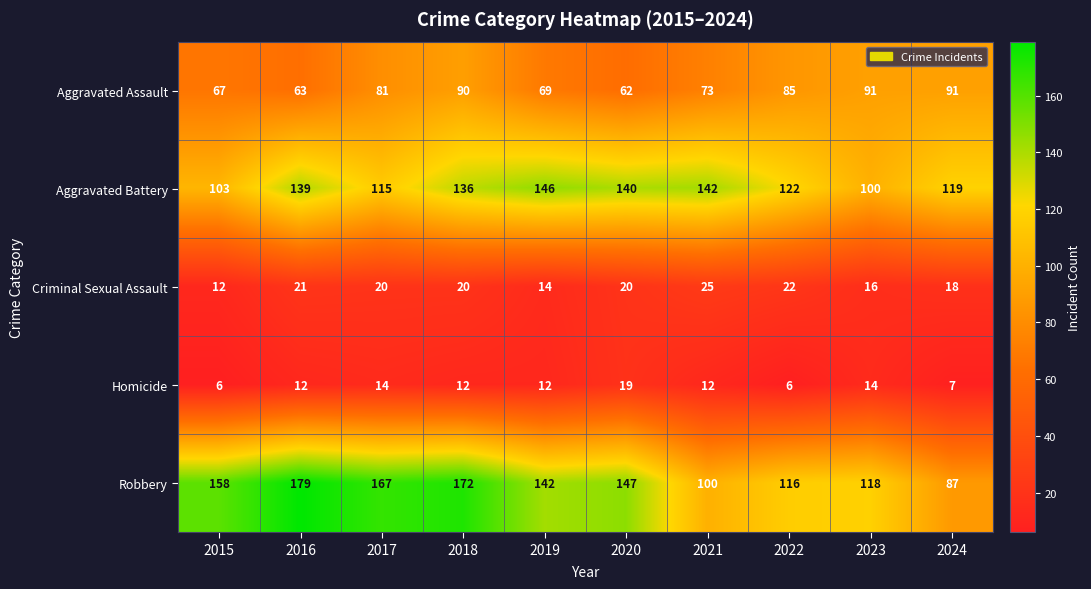

What is the smallest value displayed?

6